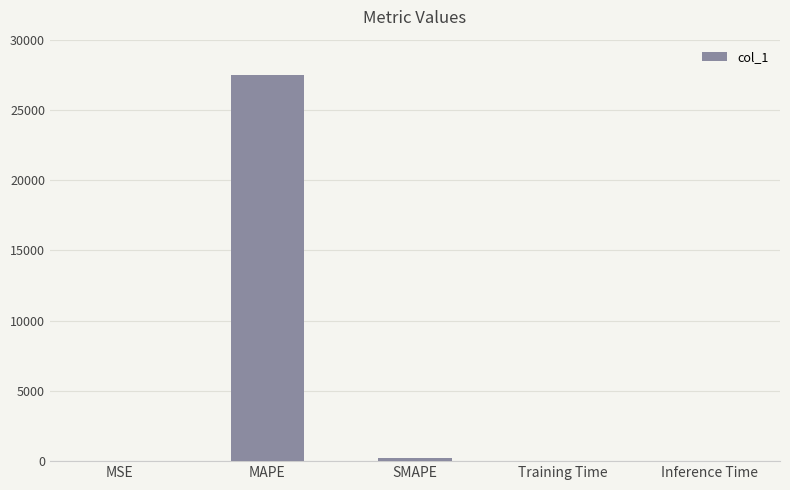

What value does the data have at MSE?

0.8